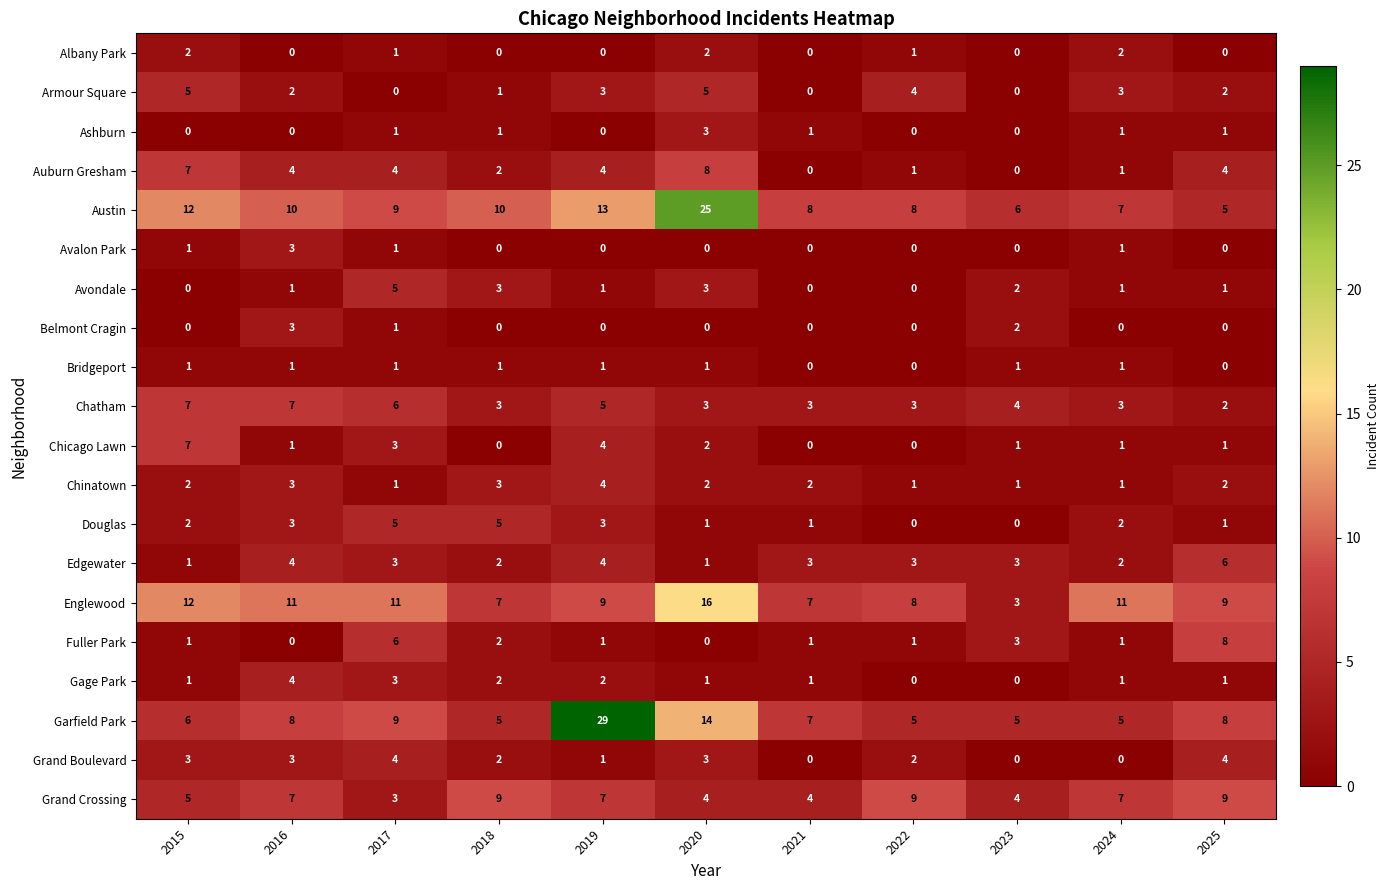

Where does the Chatham series first go above 3?

2015